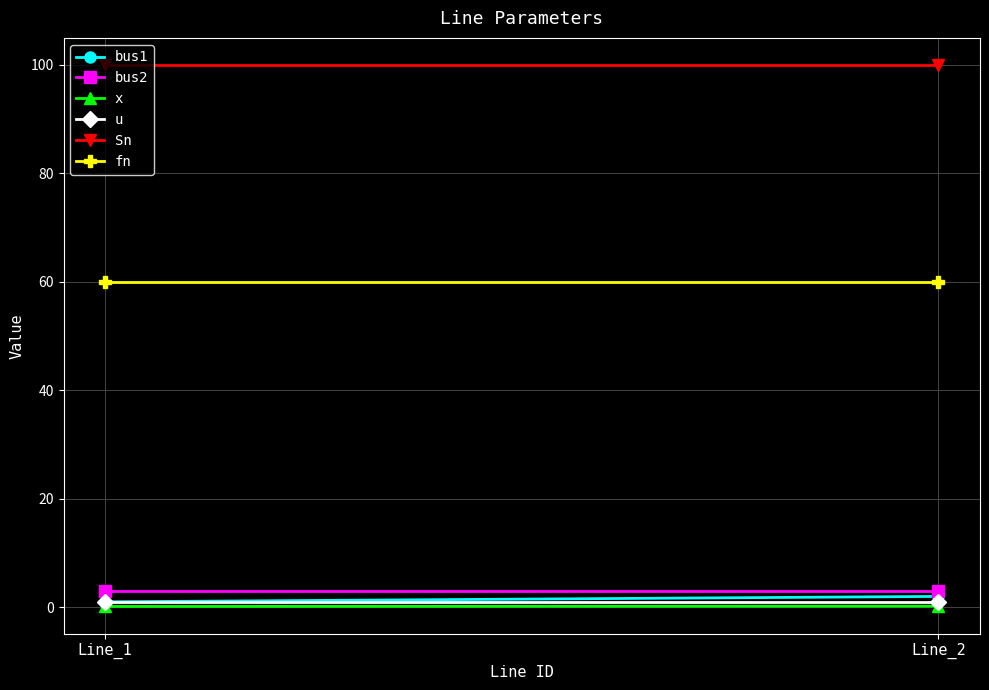

Which series has the largest total across all categories?

Sn